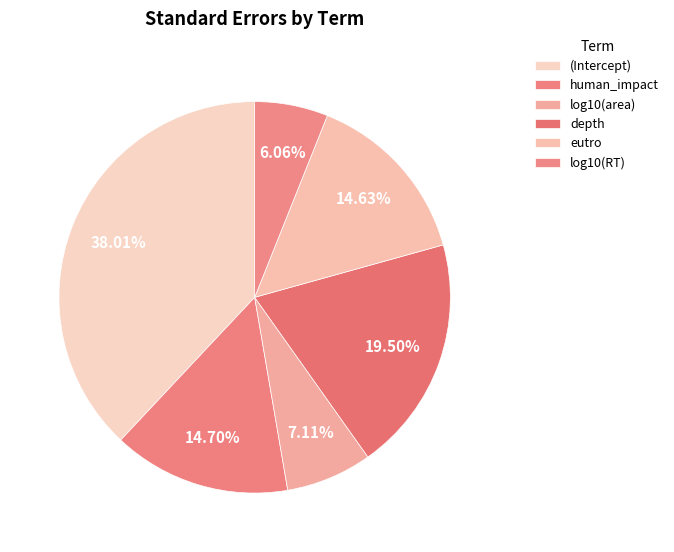

The eutro slice represents 15% of the pie. True or false?

True